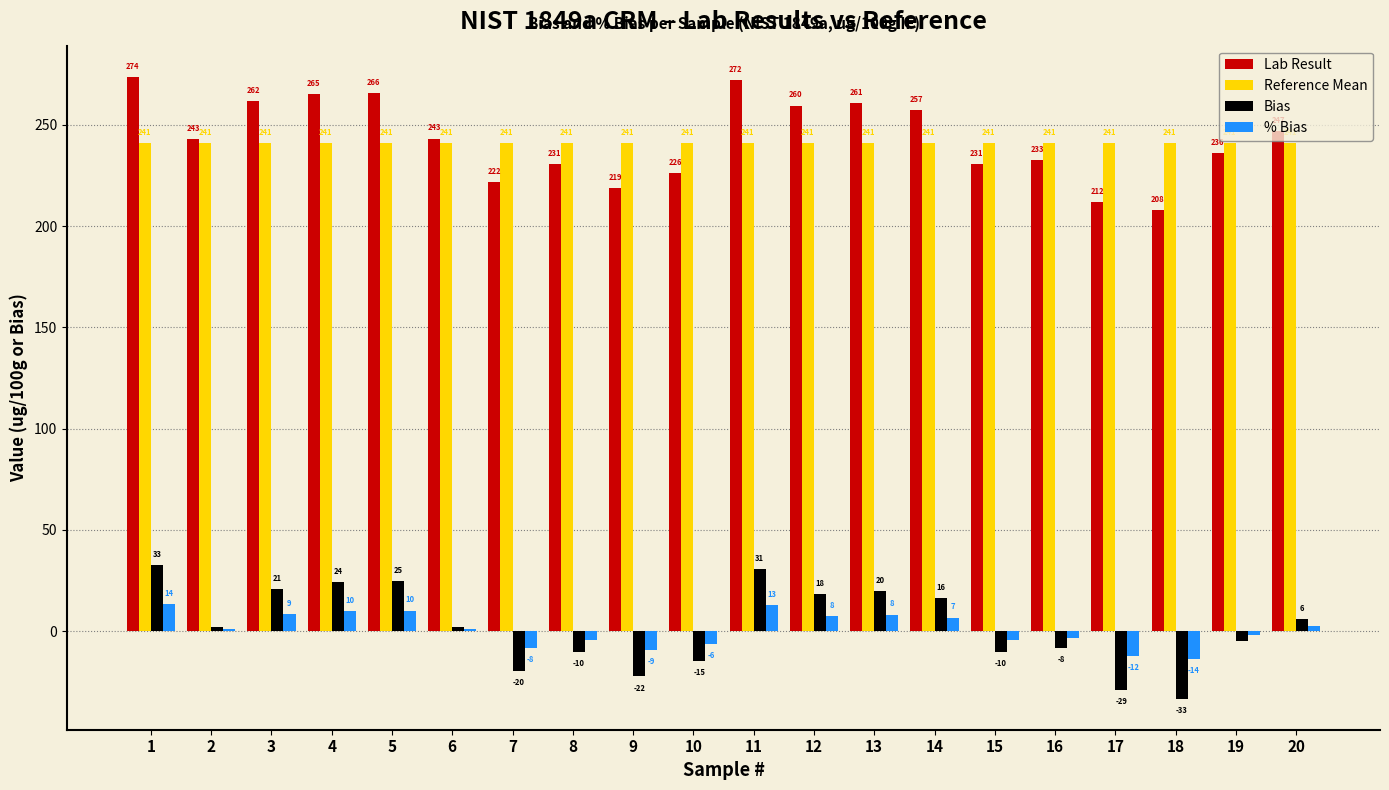

What is the spread (max minus min) of values at 14?

250.6